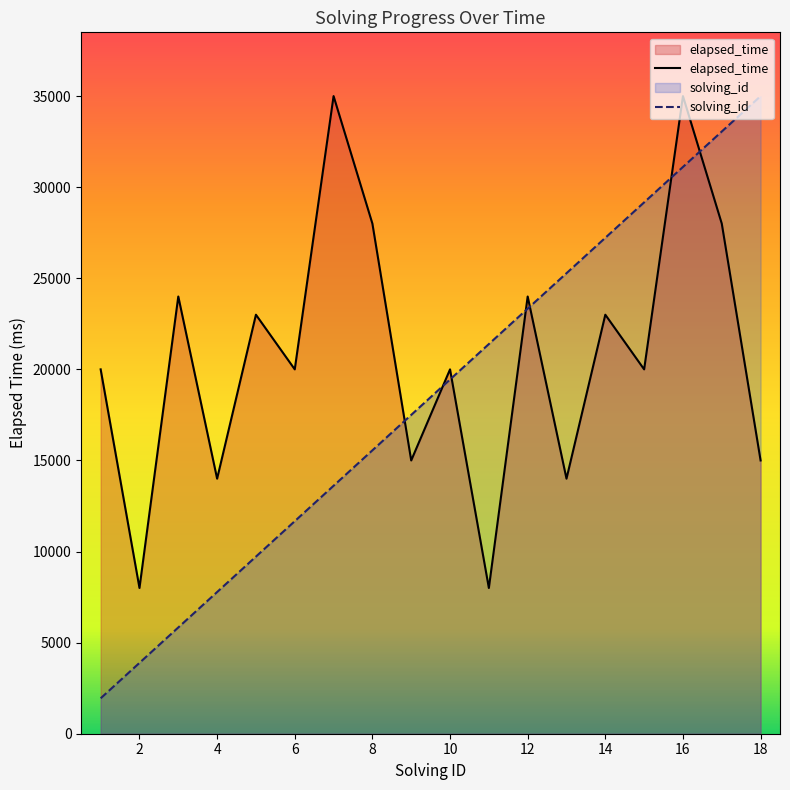

Where do elapsed_time and solving_id first cross each other?

8 and 9